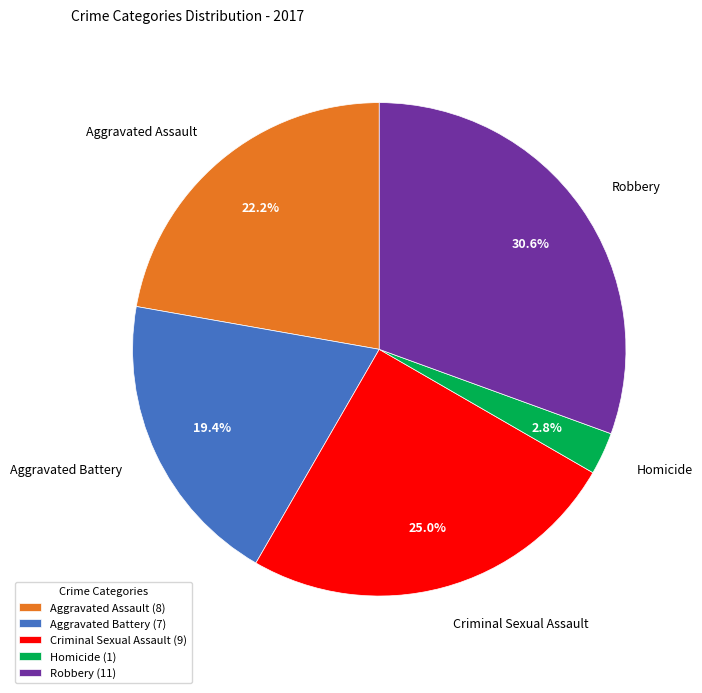

To the nearest percent, what percentage of the pie is Aggravated Assault?

22%